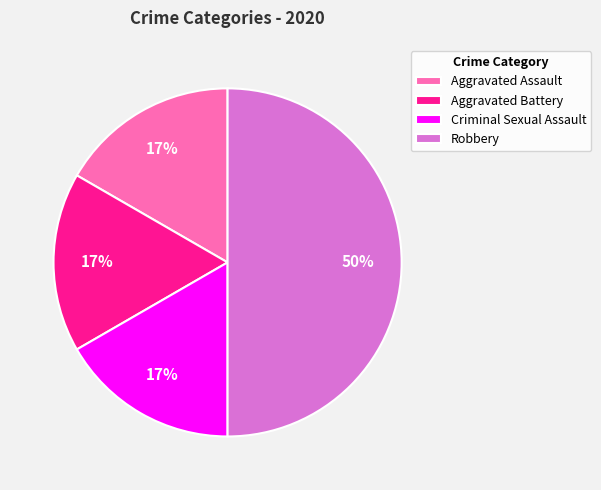

Which slice is the largest?

Robbery